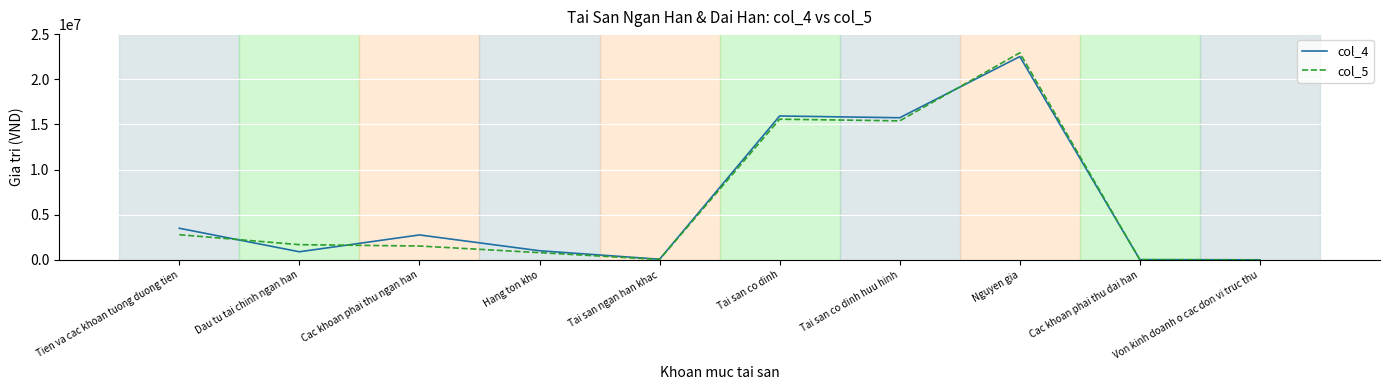

What is the difference between the second highest and minimum values in the col_4 series?

15931915